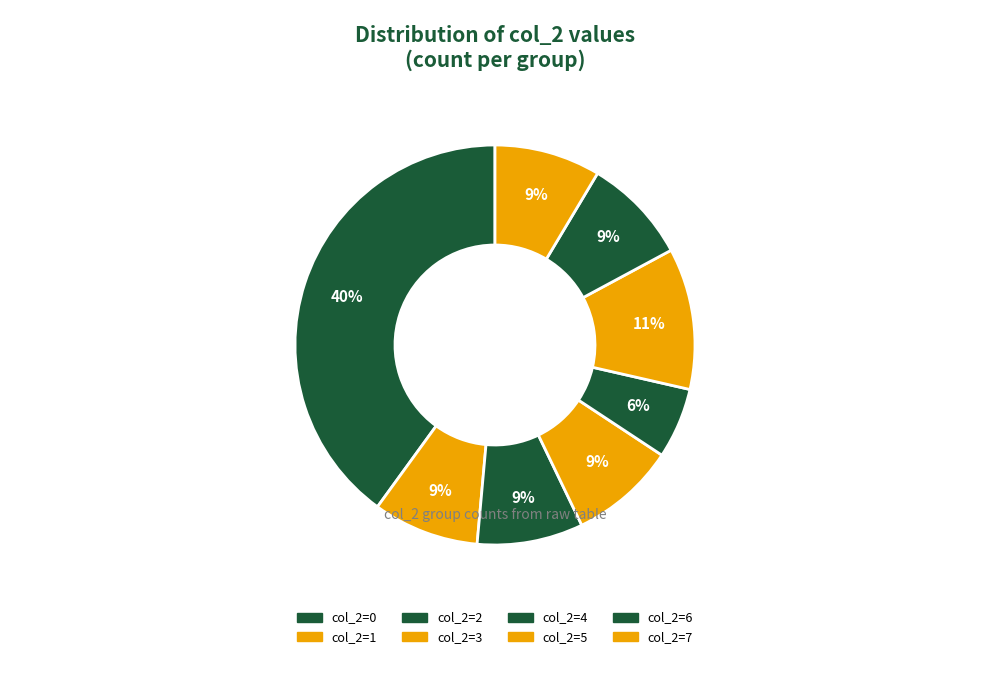

What percentage is NOT represented by col_2=2?

91.4%